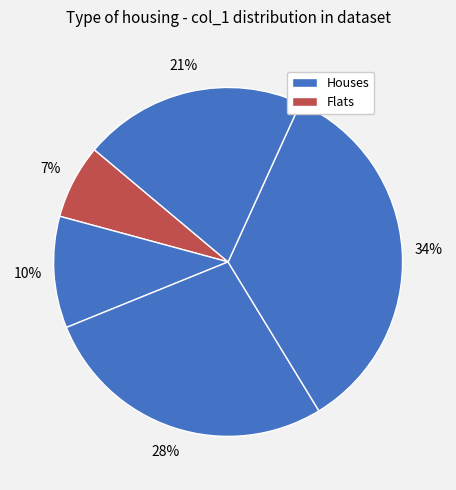

How many slices are in this pie chart?

5